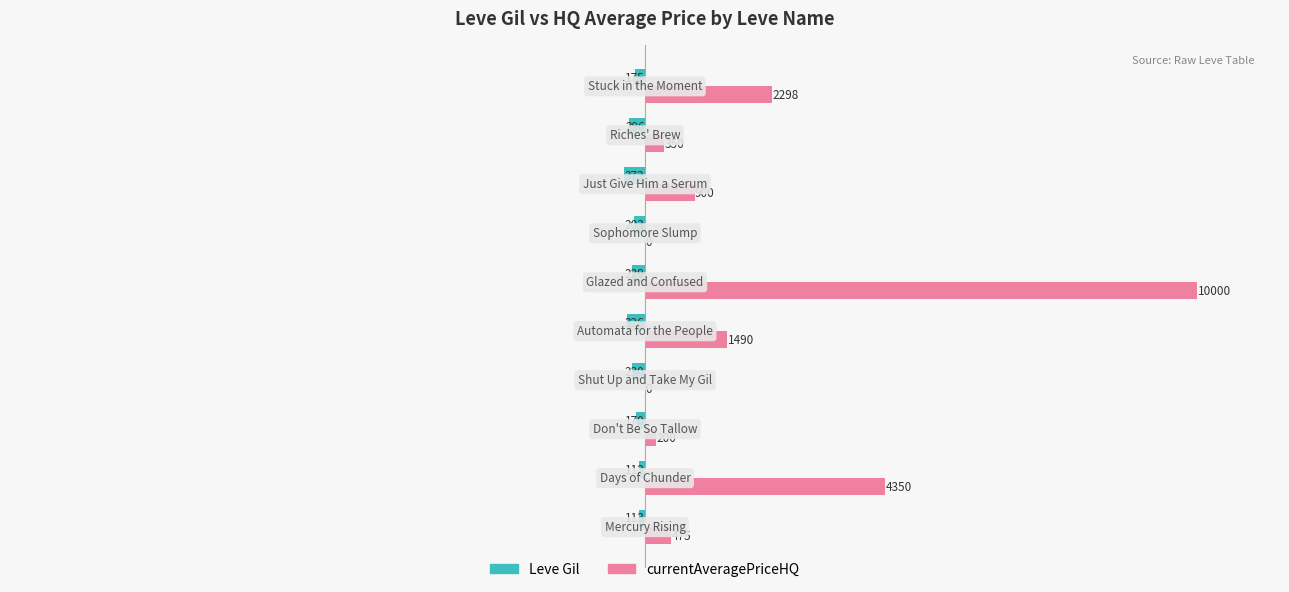

Which series has the largest total across all categories?

currentAveragePriceHQ